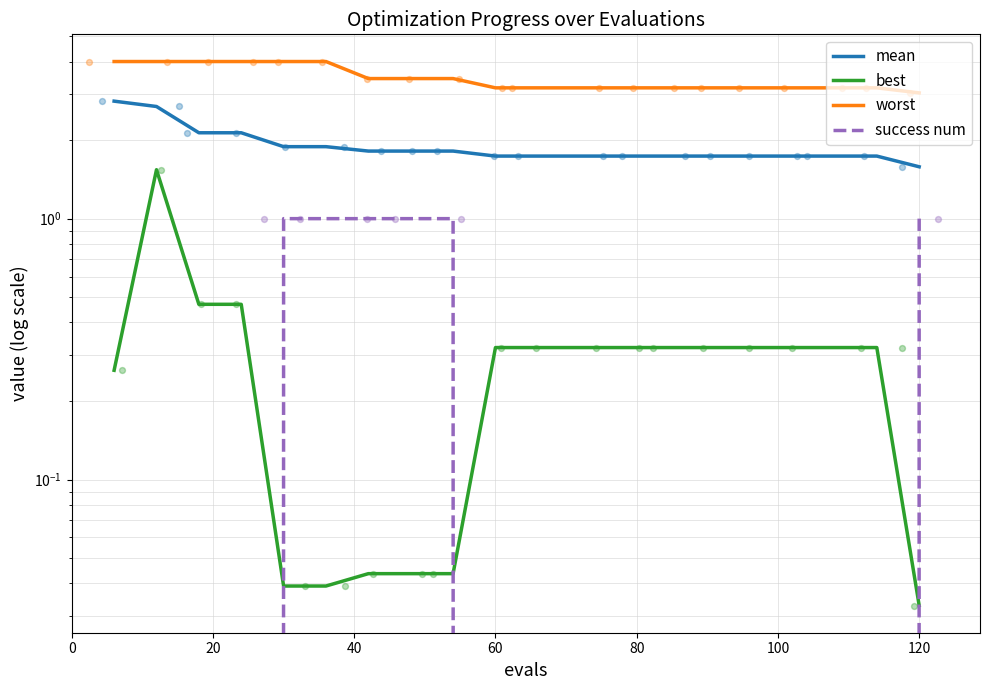

What are all the series names shown in the legend?

mean, best, worst, success num